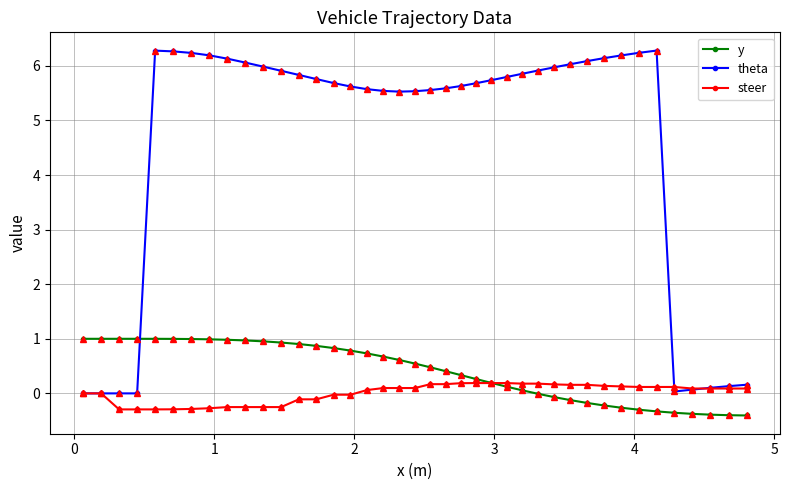

At how many categories does at least one series exceed 5?

31